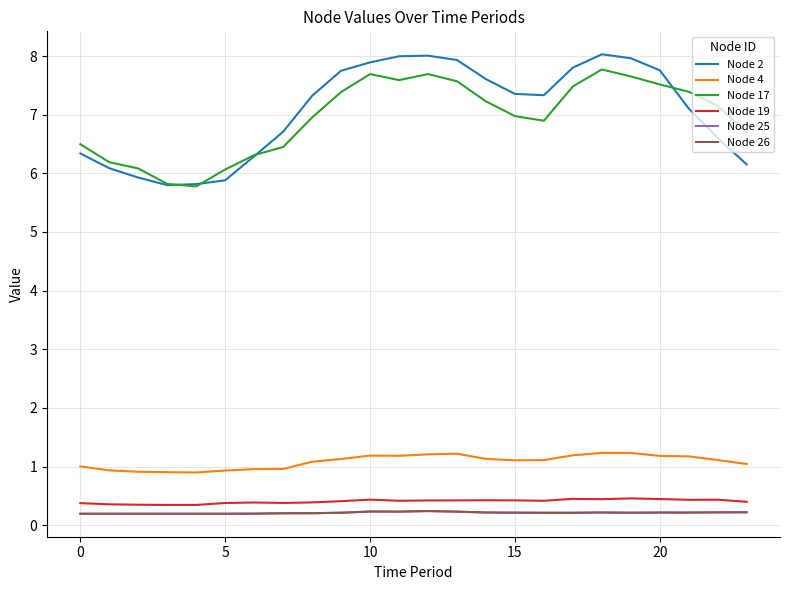

Where is the first local maximum for Node 2?

12